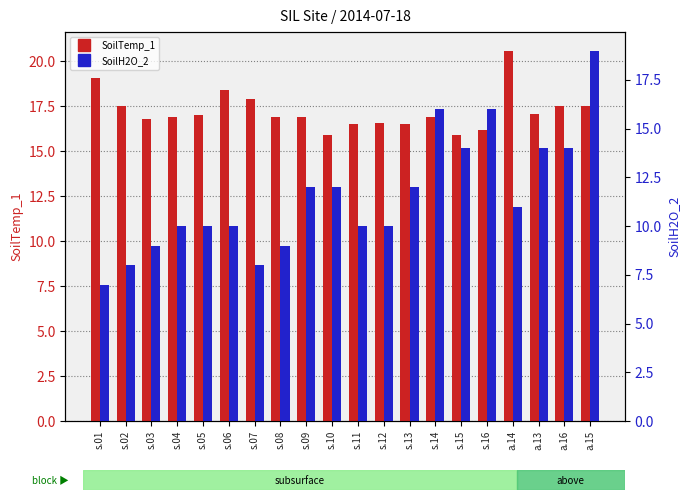

Reading left to right, what are all the values shown in this chart?

SoilTemp_1: 19.1	17.5	16.8	16.9	17.0	18.4	17.9	16.9	16.9	15.9	16.5	16.6	16.5	16.9	15.9	16.2	20.6	17.1	17.5	17.5
SoilH2O_2: 7.0	8.0	9.0	10.0	10.0	10.0	8.0	9.0	12.0	12.0	10.0	10.0	12.0	16.0	14.0	16.0	11.0	14.0	14.0	19.0